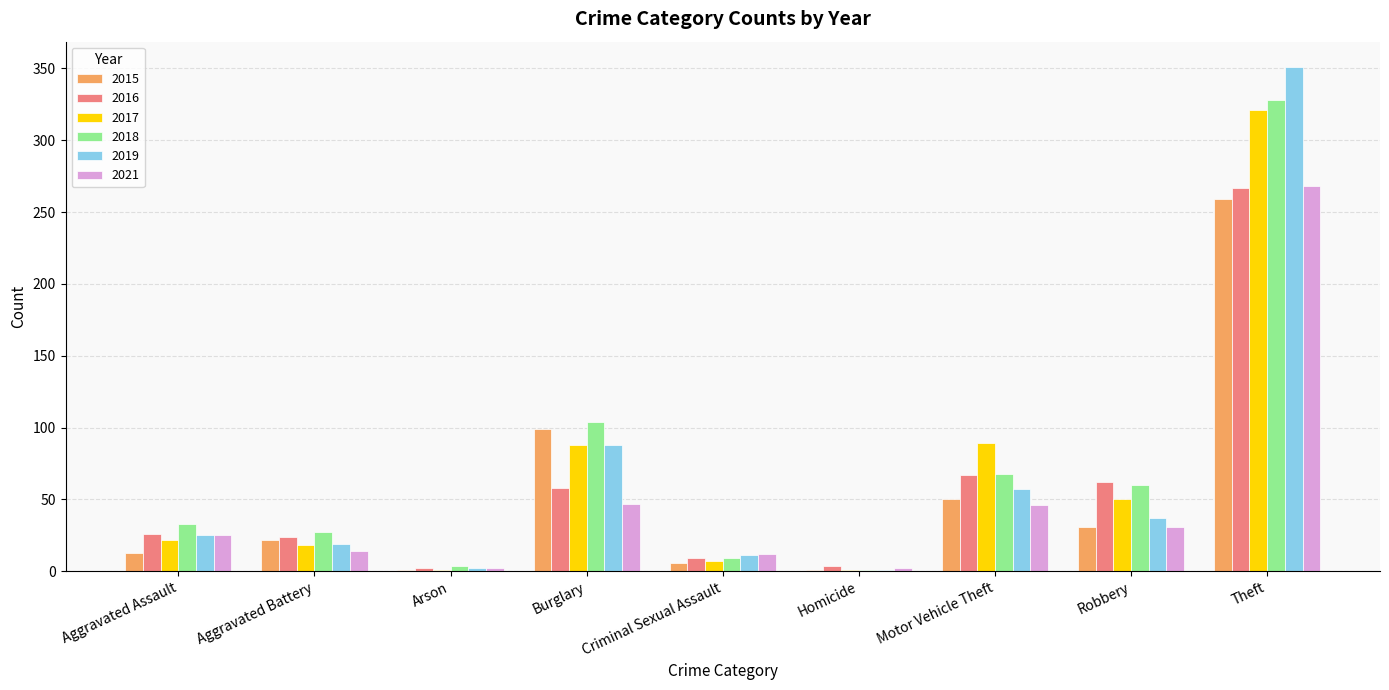

What is the total value across all series at Aggravated Assault?

144